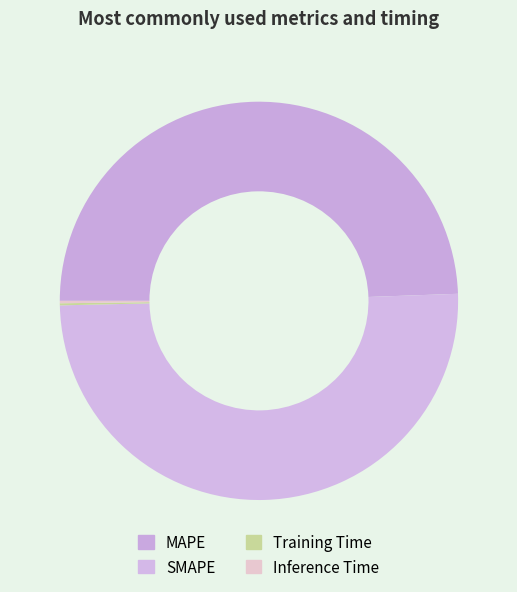

Rank the categories by value from lowest to highest.

Training Time, Inference Time, MAPE, SMAPE